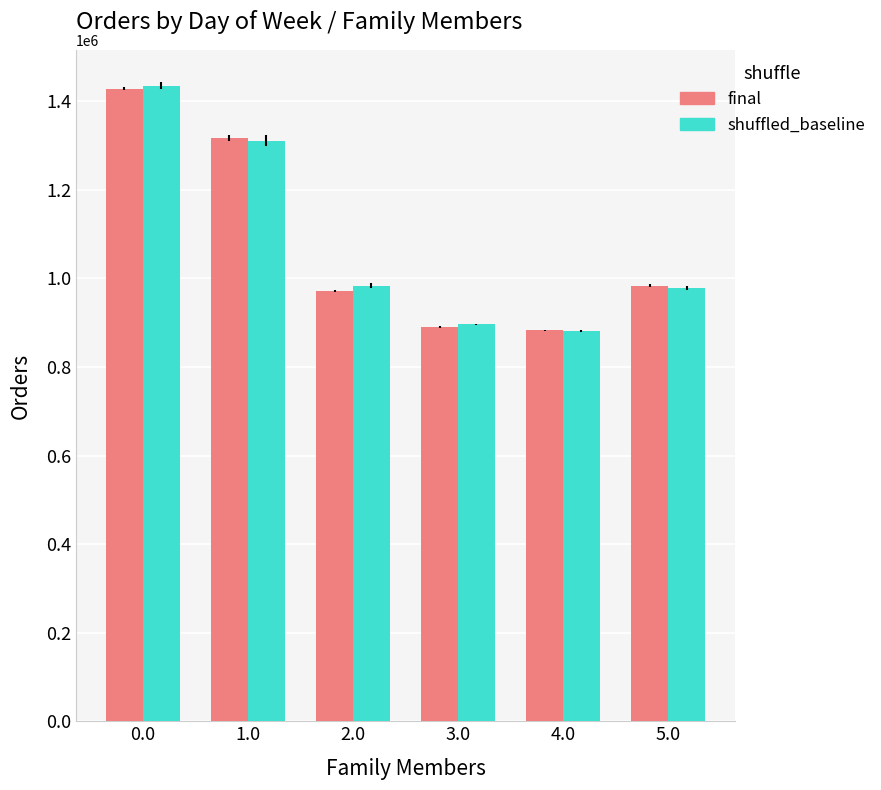

What is the value of the final bar at the 5th from the left?

882809.5